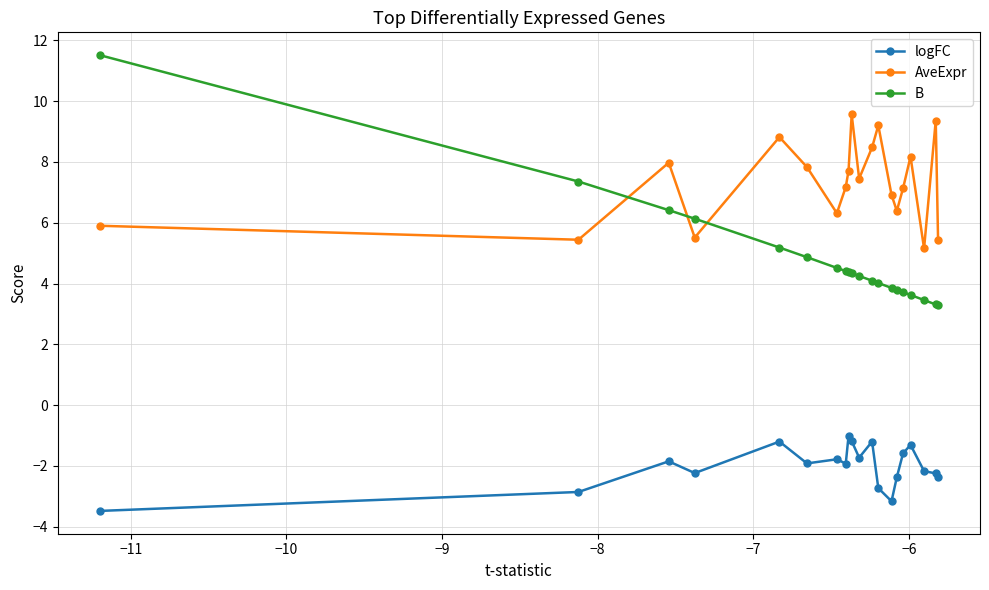

What is the highest value of the logFC series?

-1.0